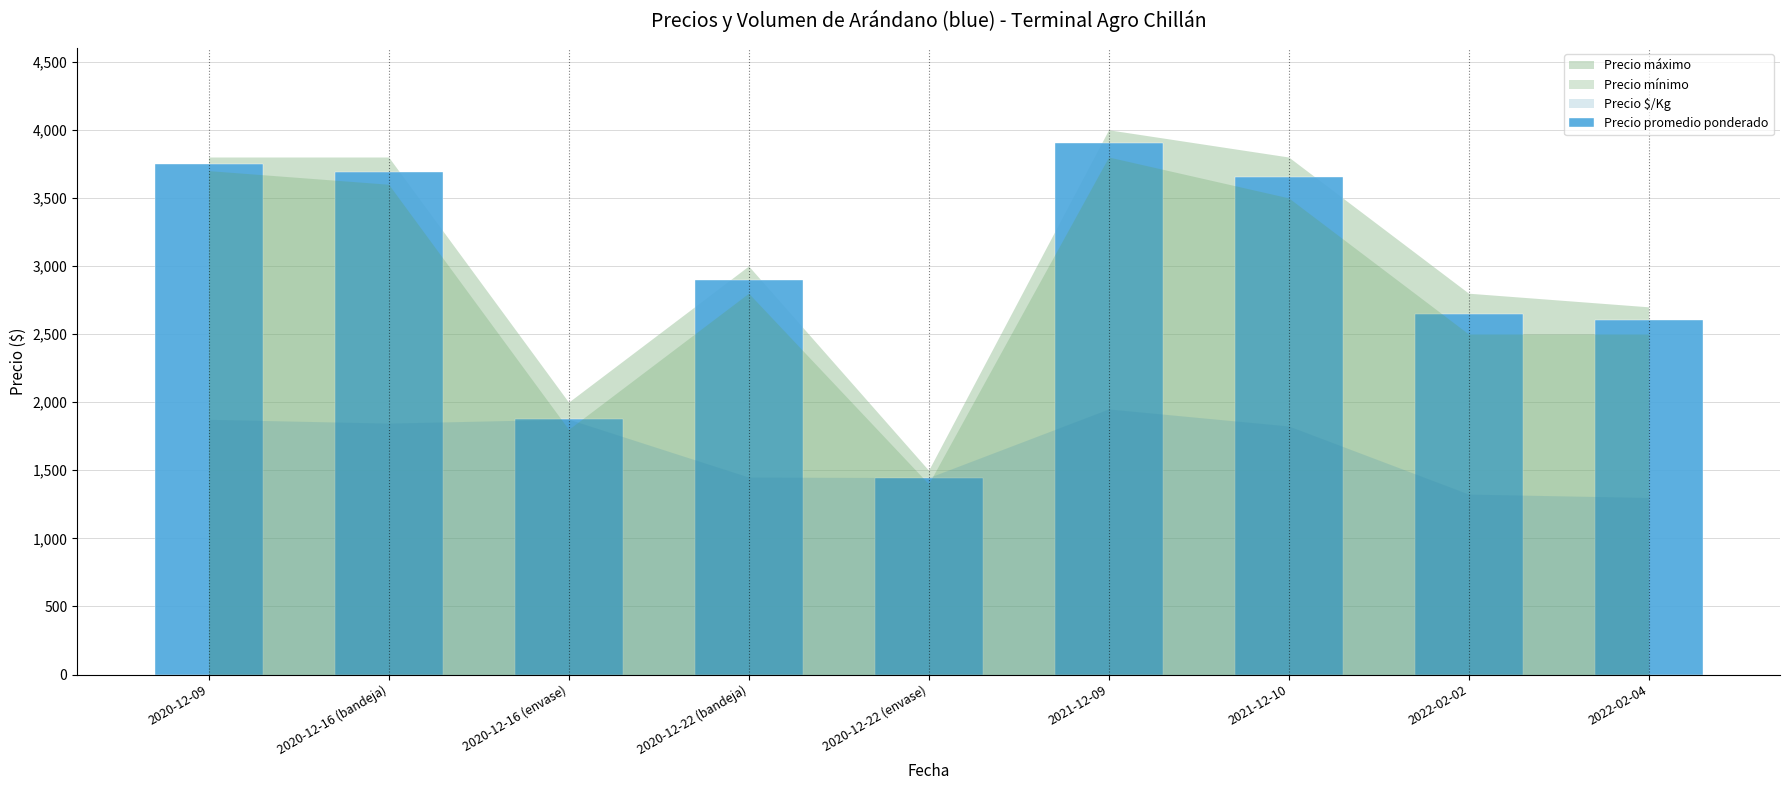

Which category has the lowest value across all series?

2020-12-22 (envase)